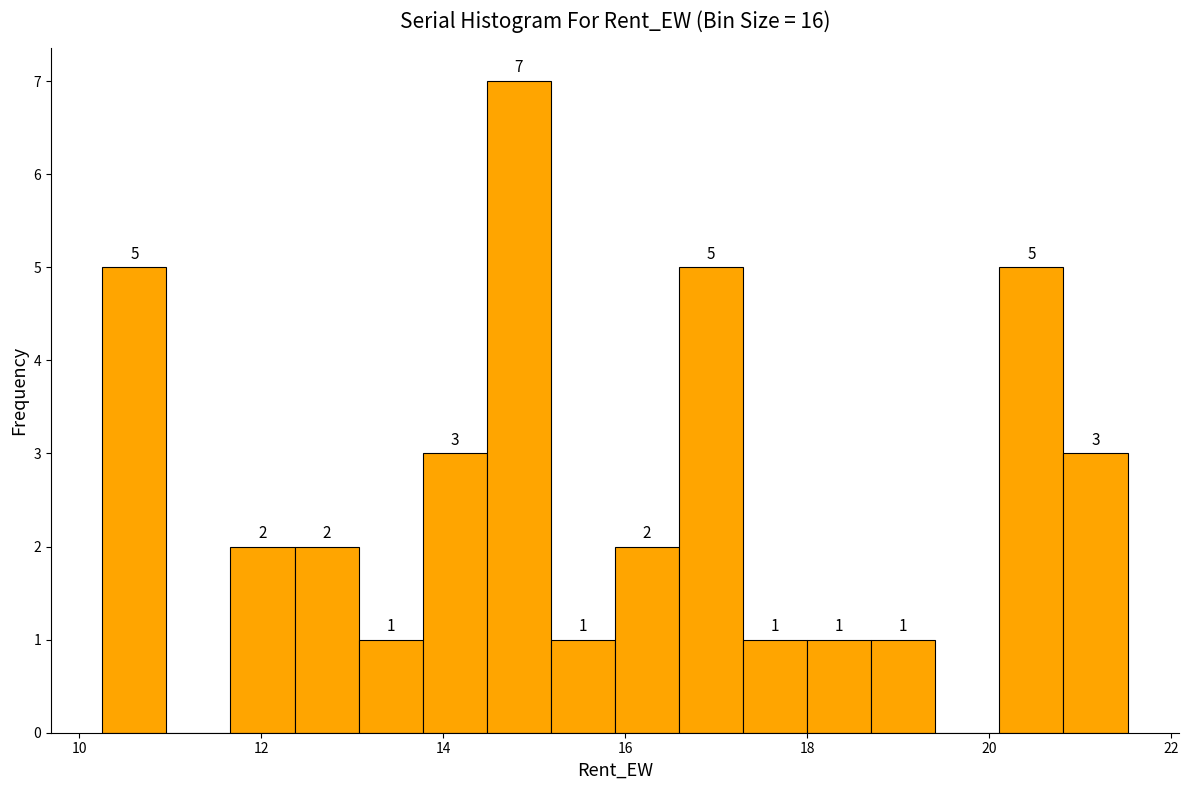

Around what value on the x-axis is the tallest bar? Give the approximate position of its centre, as read against the axis.

14.8